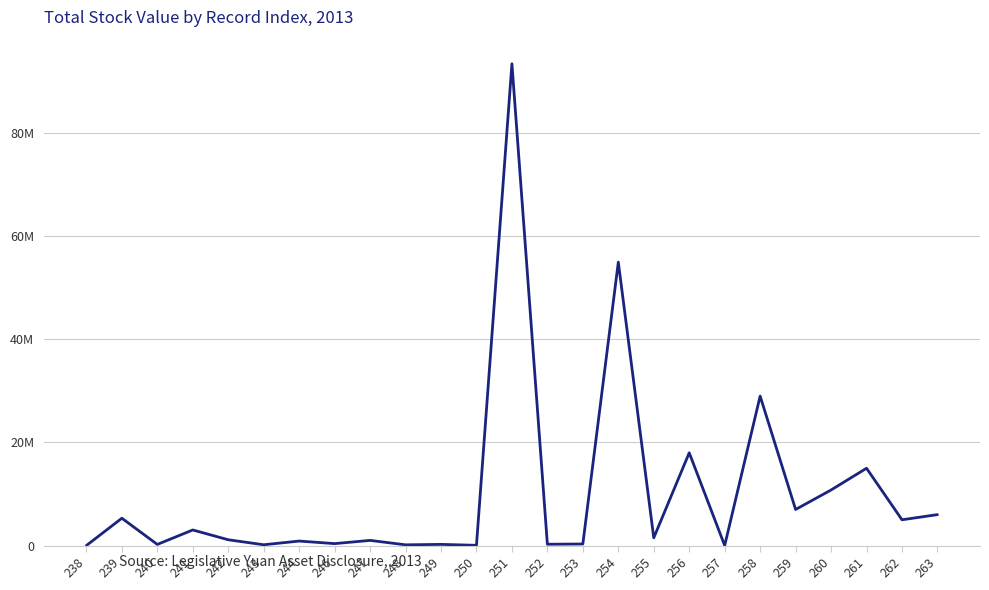

Is it true that the value at 249 is 63477?

False